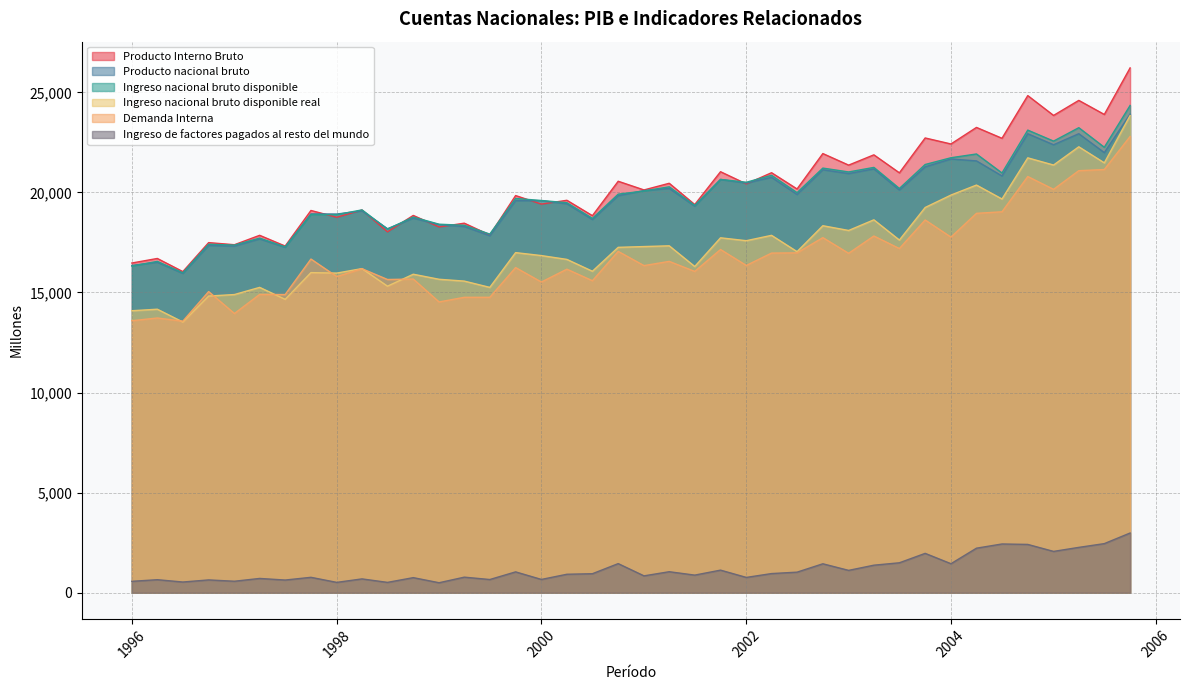

Reading right to left, transcribe all the data shown in this chart.

Producto Interno Bruto: 26222	23896	24599	23847	24838	22705	23248	22421	22721	20979	21878	21364	21942	20173	20985	20425	21035	19393	20457	20124	20558	18838	19607	19416	19843	17871	18463	18275	18850	18032	19119	18759	19098	17320	17857	17387	17492	16043	16700	16472
Producto nacional bruto: 23910	21988	22934	22381	22933	20822	21575	21670	21278	20118	21175	20941	21131	19896	20754	20468	20648	19313	20200	20090	19838	18646	19432	19586	19586	17836	18295	18389	18715	18185	19078	18920	18926	17257	17678	17318	17351	15954	16511	16350
Ingreso nacional bruto disponible: 24345	22256	23234	22564	23114	20971	21921	21733	21395	20197	21250	21023	21216	19988	20854	20508	20649	19352	20281	20071	19913	18703	19485	19597	19698	17919	18357	18412	18769	18165	19127	18889	18897	17281	17717	17368	17411	15984	16554	16321
Ingreso nacional bruto disponible real: 23841	21478	22280	21368	21728	19672	20368	19868	19247	17620	18631	18099	18336	17041	17855	17588	17732	16298	17332	17295	17256	16061	16653	16844	16992	15255	15569	15660	15912	15315	16193	15969	15993	14657	15255	14897	14822	13524	14164	14088
Demanda Interna: 22795	21144	21086	20154	20795	19032	18955	17766	18623	17196	17823	16958	17741	16980	16969	16351	17148	16053	16554	16343	17054	15588	16164	15523	16245	14759	14759	14527	15671	15649	16188	15794	16671	14898	14903	13949	15045	13567	13725	13589
Ingreso de factores pagados al resto del mundo: 2981	2451	2263	2062	2411	2433	2223	1447	1964	1493	1373	1114	1443	1025	954	762	1126	877	1047	840	1452	947	920	661	1039	657	775	496	751	514	688	514	767	631	711	571	637	532	648	567